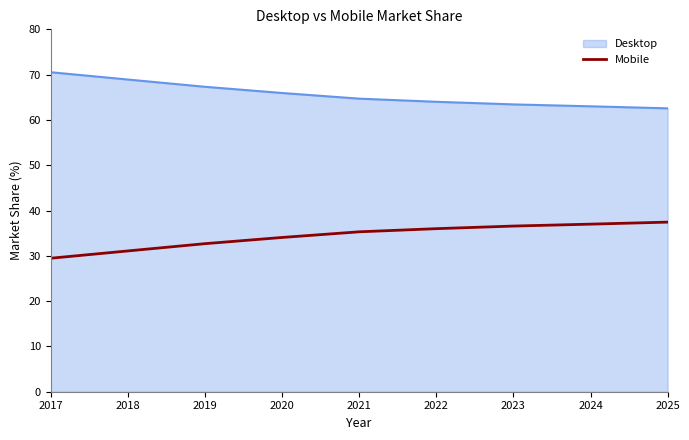

Is it true that Desktop equals 65.9 at 2020?

True